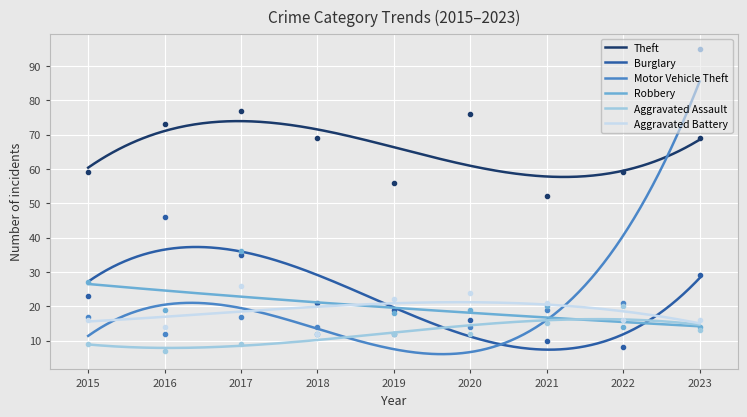

In Theft, how many points are lower than both neighbors (excluding endpoints)?

1